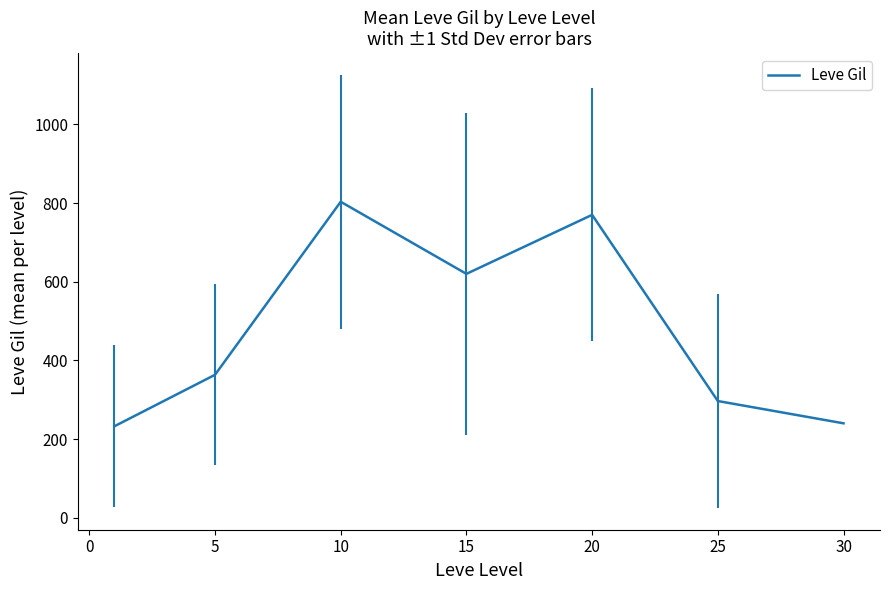

What is the smallest value displayed?

232.5